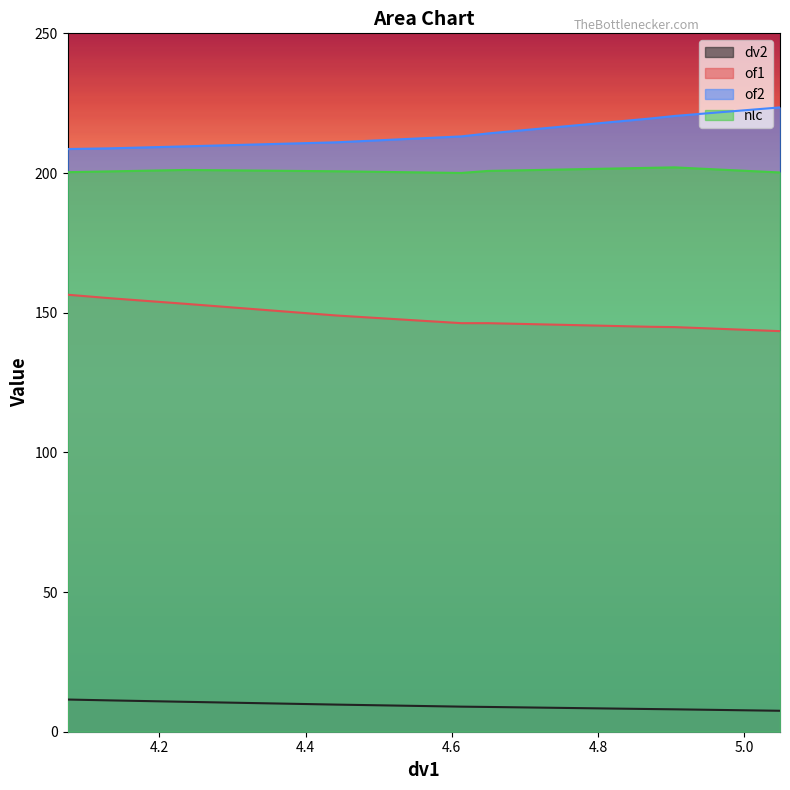

What is the smallest value displayed?

7.5